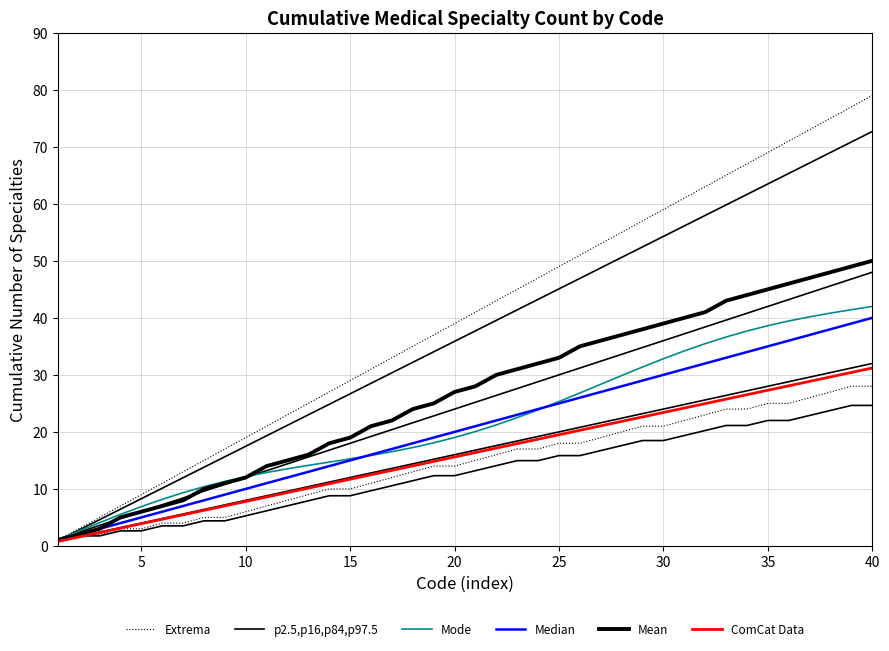

What is the value of the Mode point at the 6th from the left?

8.2